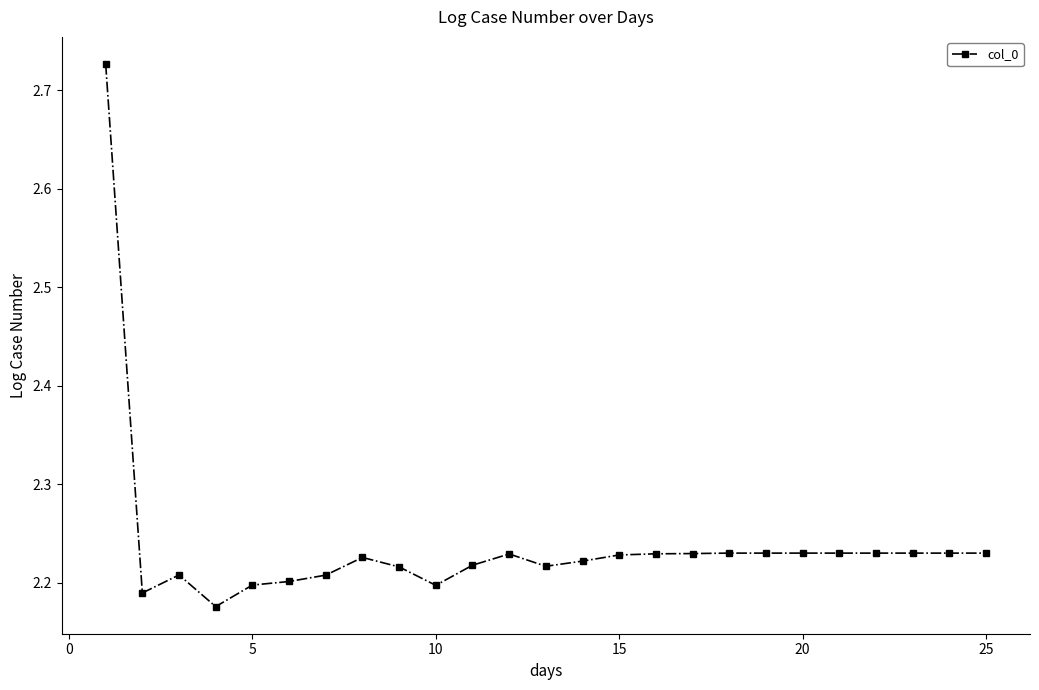

What is the difference between the maximum and minimum values?

0.6